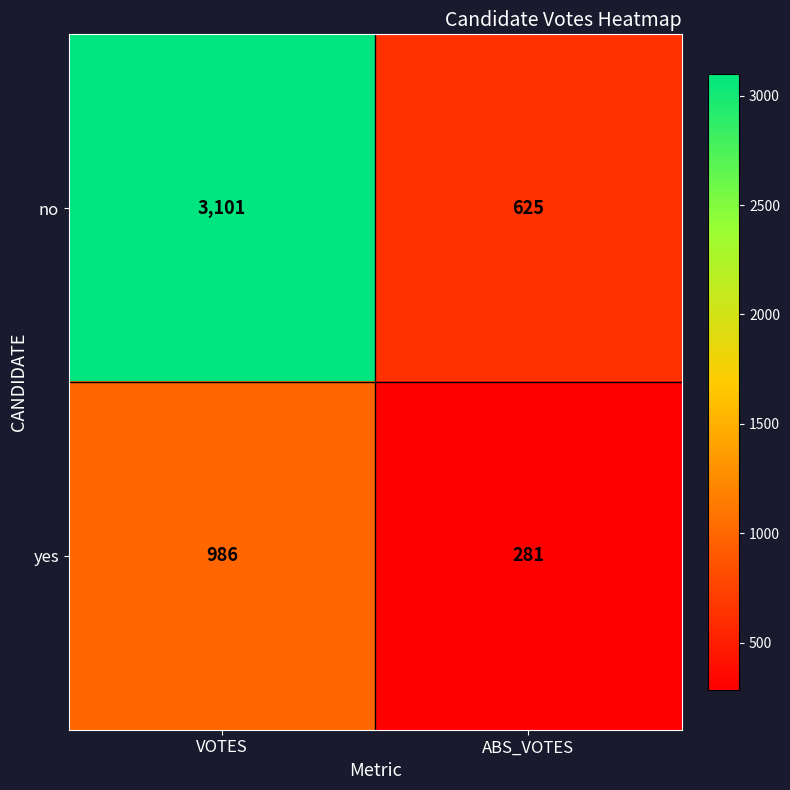

The value of no at VOTES is 3101. True or false?

True